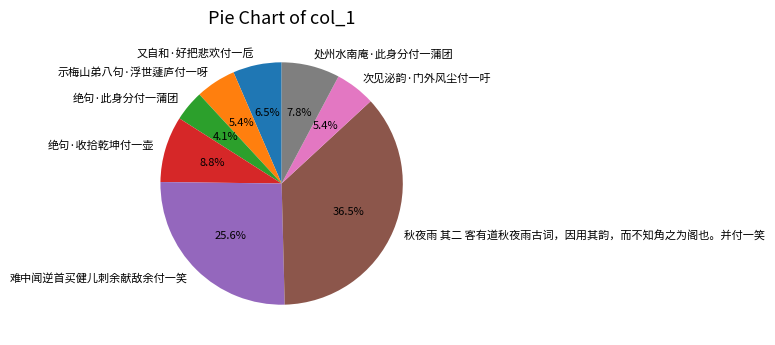

What is the largest slice in the pie chart?

秋夜雨 其二 客有道秋夜雨古词，因用其韵，而不知角之为阁也。并付一笑